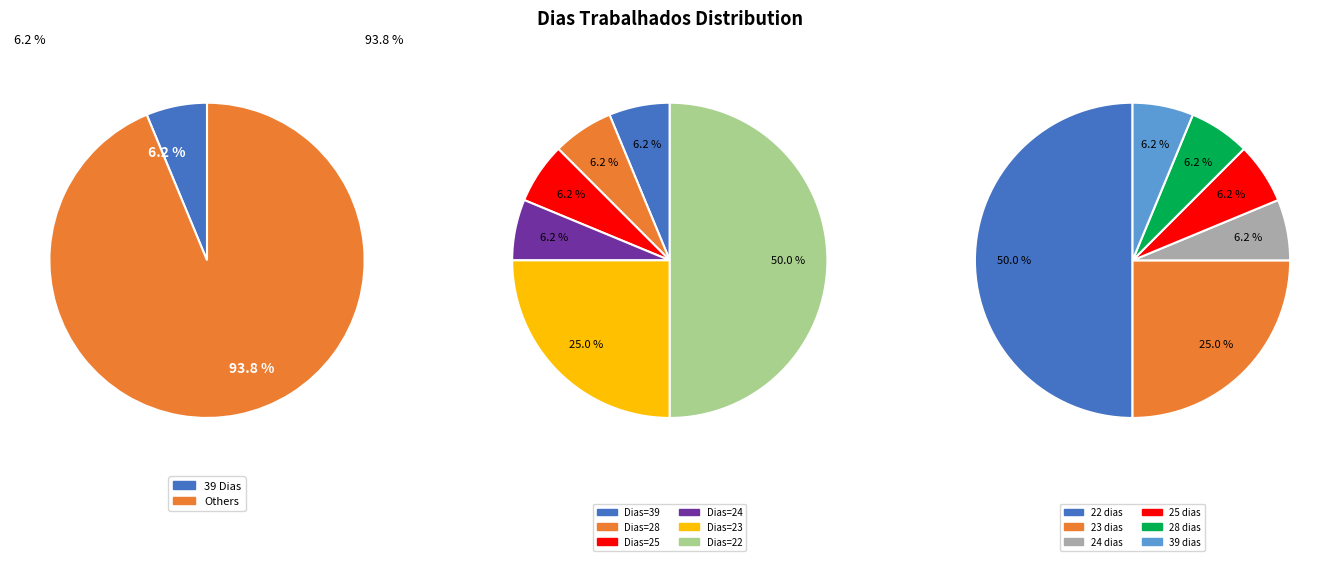

Is there any slice that represents more than half of the pie?

No